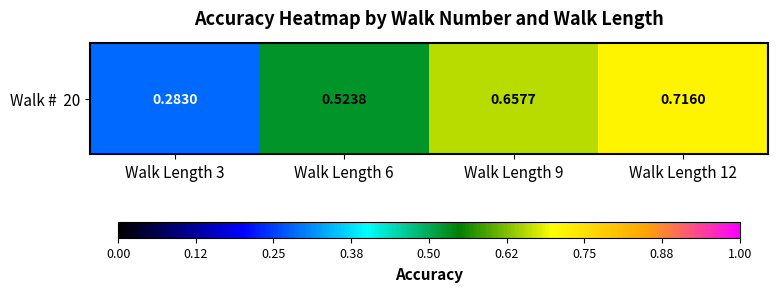

Reading left to right, extract all data points from this chart.

0.3	0.5	0.7	0.7